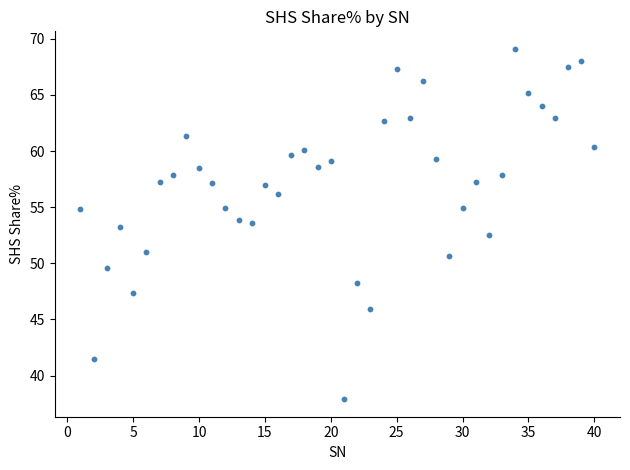

What is the range of Y values (max minus min)?

31.2